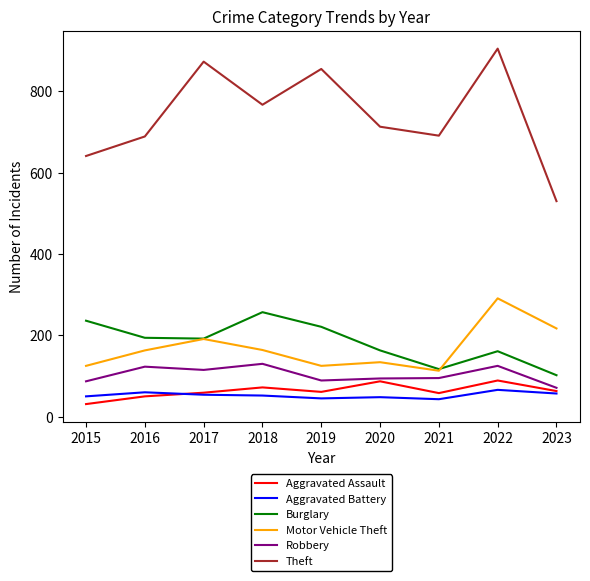

How many series are shown in this chart?

6